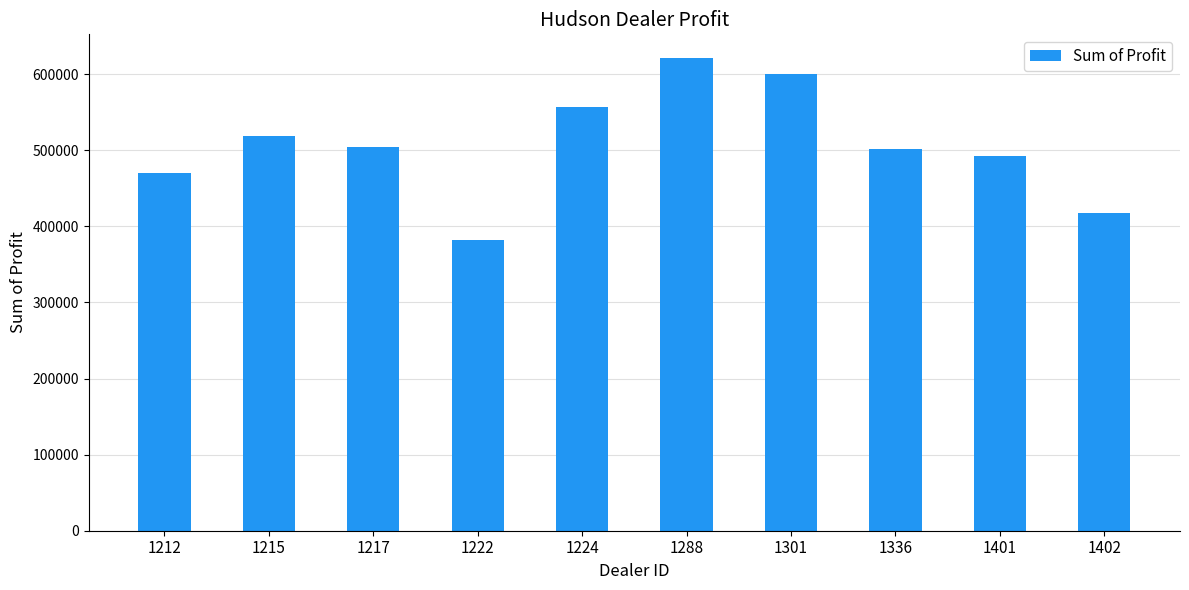

How many bars are there in total?

10